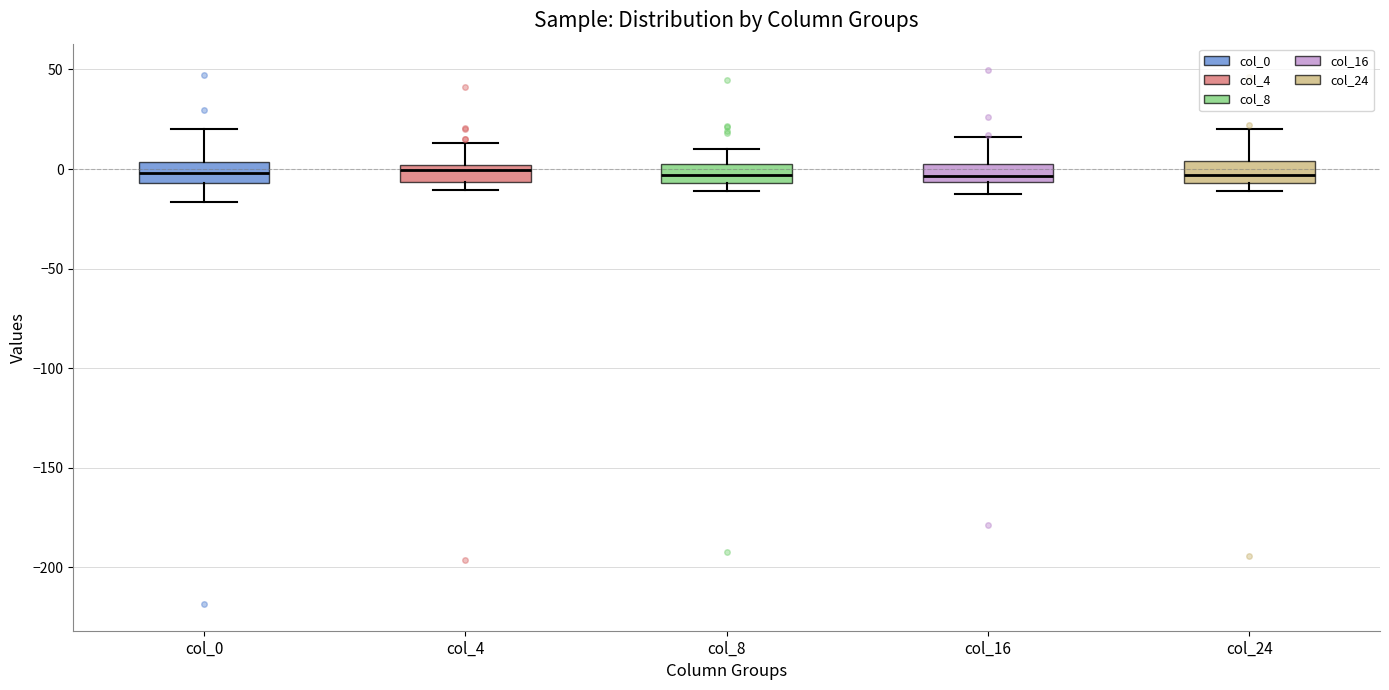

Where does the upper whisker of the box for col_24 end on the y-axis? The values are not printed on the chart, so give them approximately, as read against the axis.

20